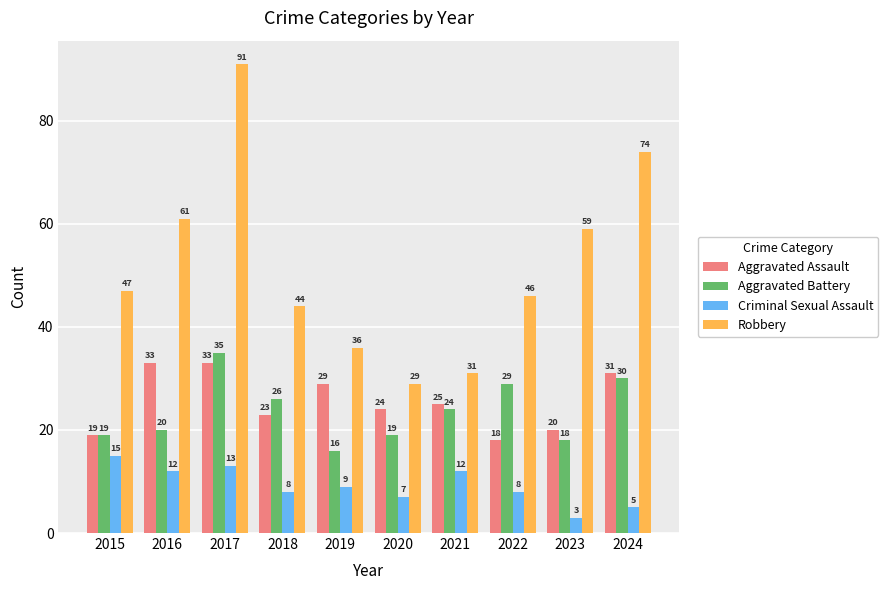

At how many categories does at least one series exceed 60?

3